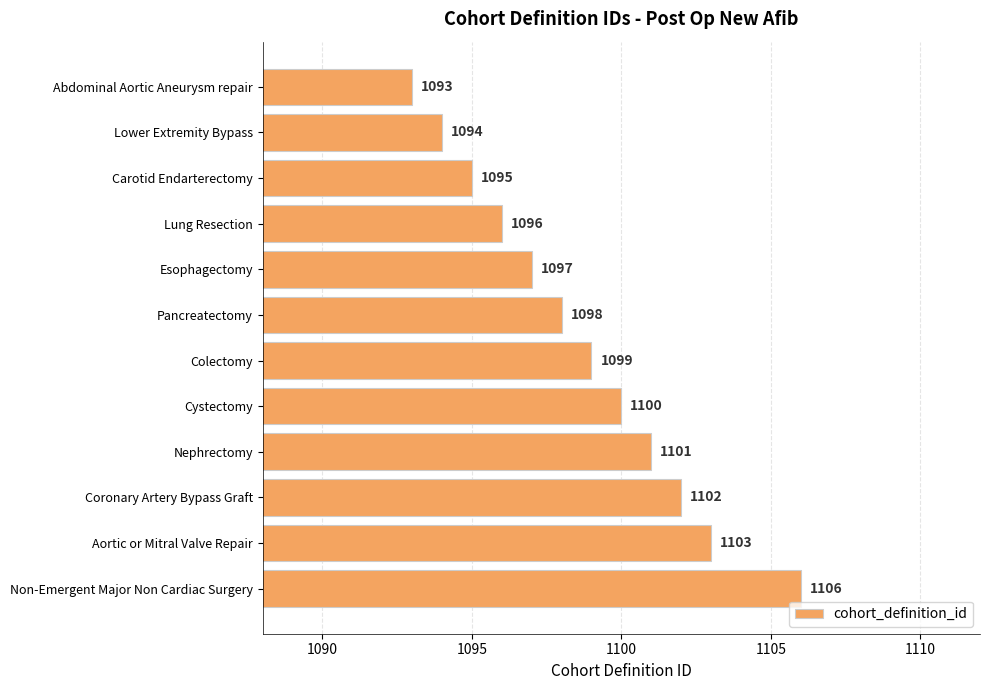

True or false: the data shows 1100 at Cystectomy.

True